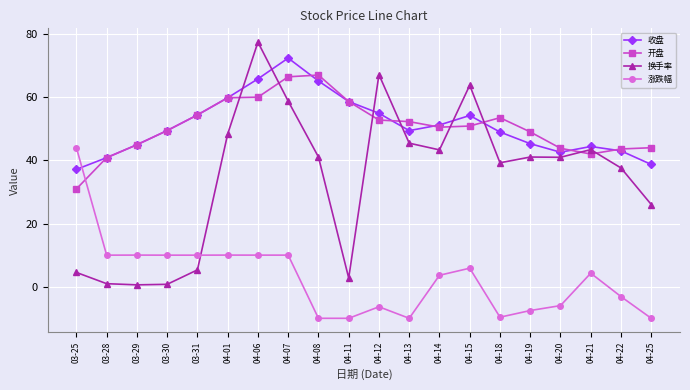

Where does the 开盘 series first go above 50?

03-31